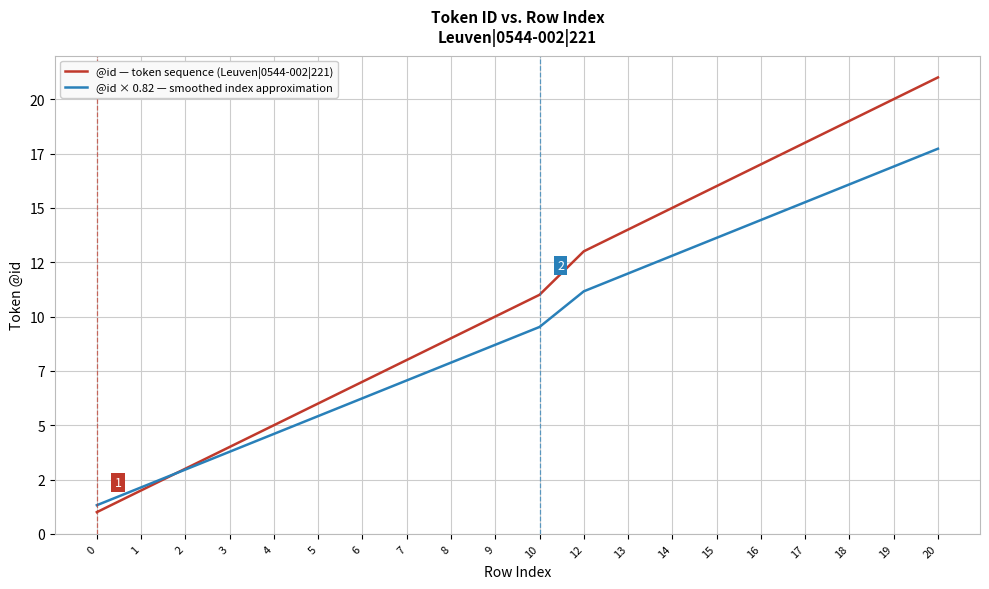

What is the lowest value of the @id × 0.82 — smoothed index approximation series?

1.3